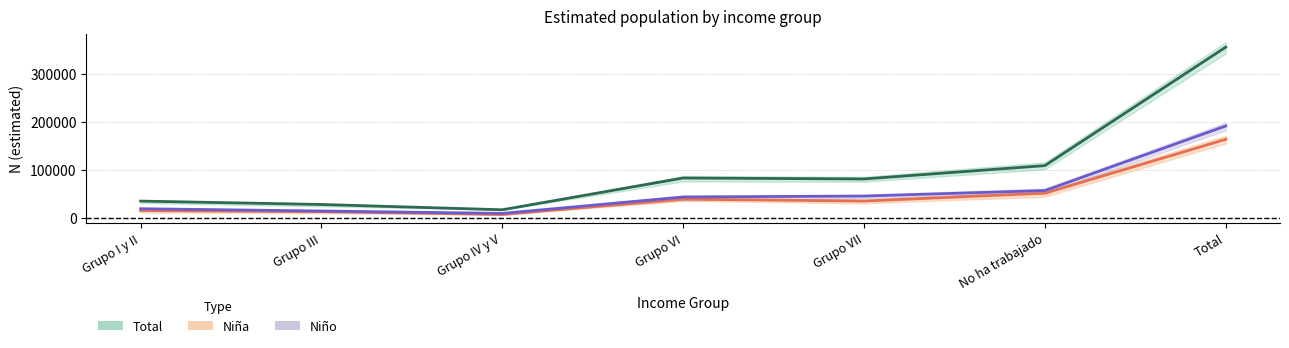

In Niño, how many points are lower than both neighbors (excluding endpoints)?

1